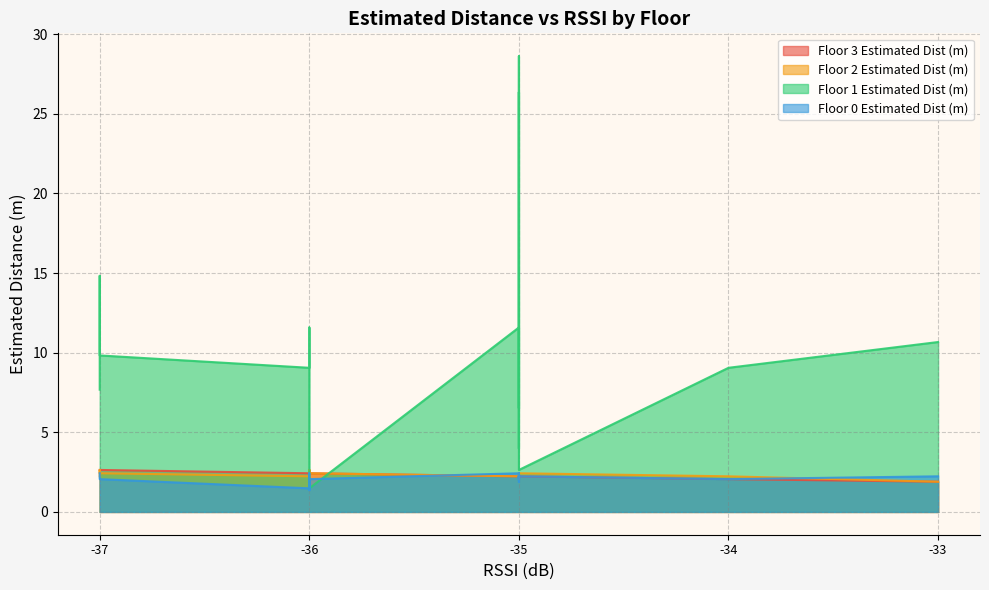

What is the minimum value for Floor 1 Estimated Dist (m)?

1.5